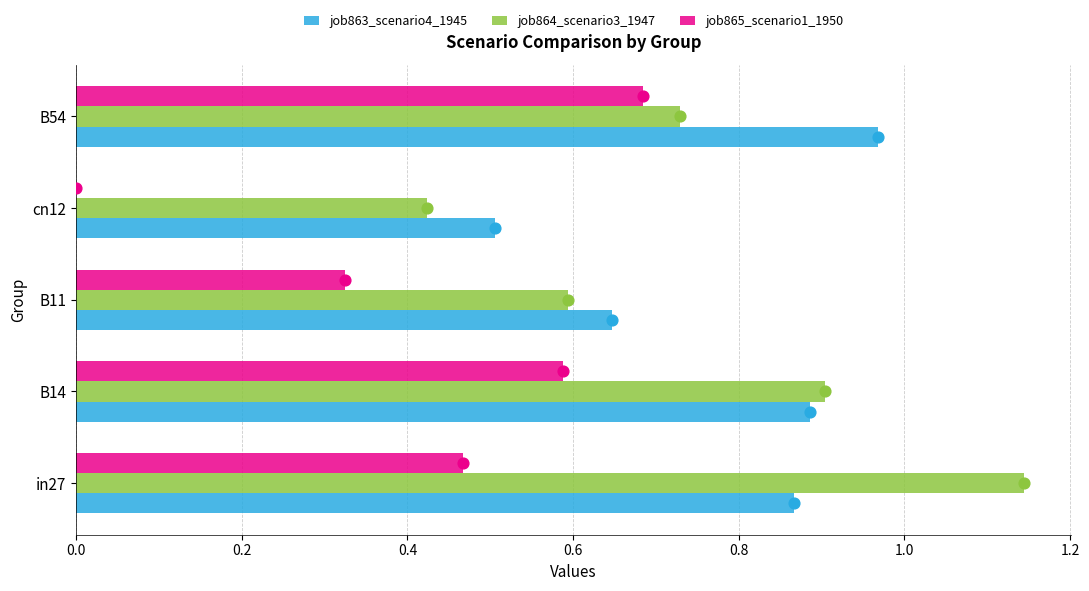

Is the value of job865_scenario1_1950 at B11 greater than the value of job864_scenario3_1947 at cn12?

No